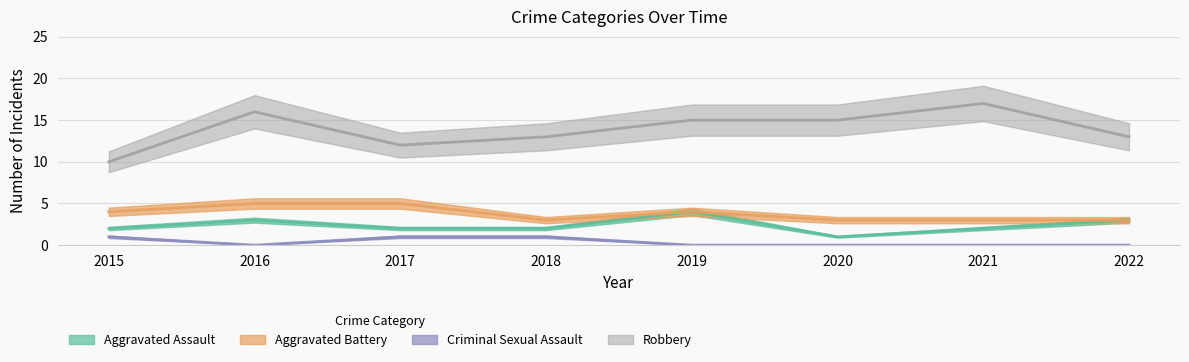

At which label does Aggravated Battery first exceed 4?

2016